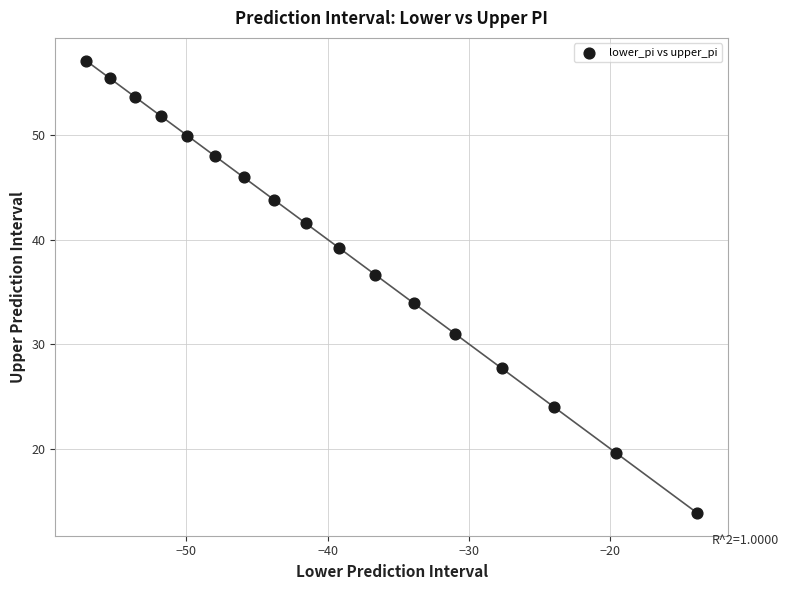

What is the range of X values (max minus min)?

43.3